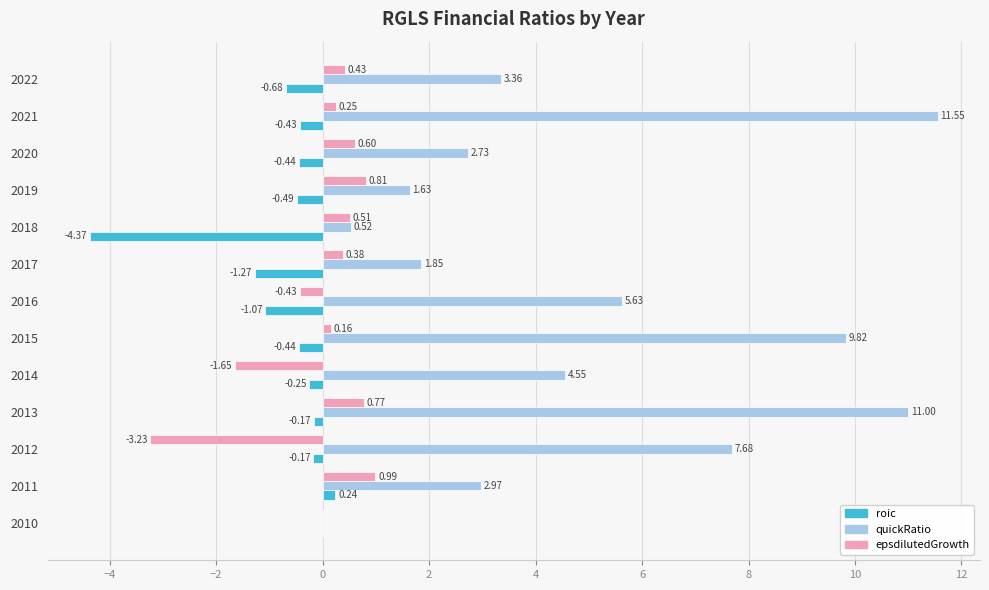

Is the value of quickRatio at 2015 greater than the value of roic at 2013?

Yes